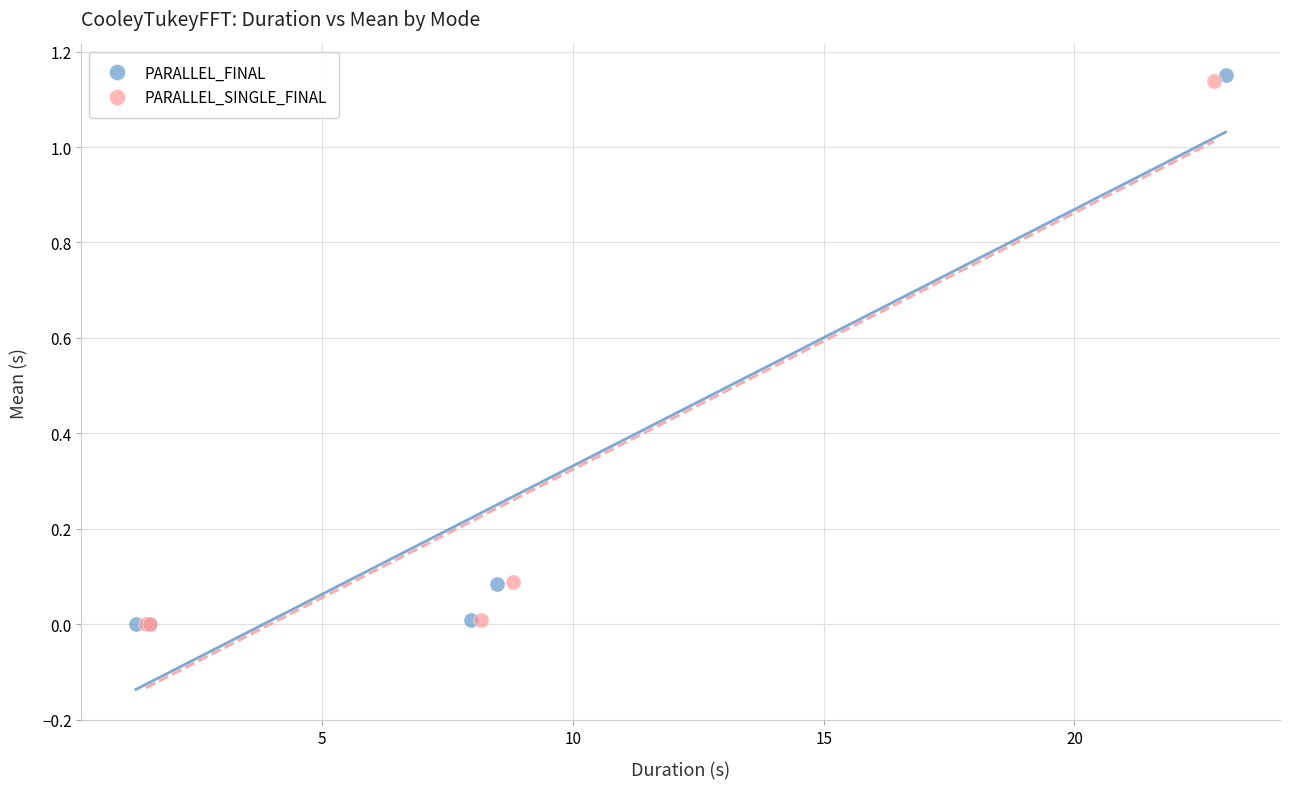

Which series has the largest Y range (max minus min)?

PARALLEL_FINAL